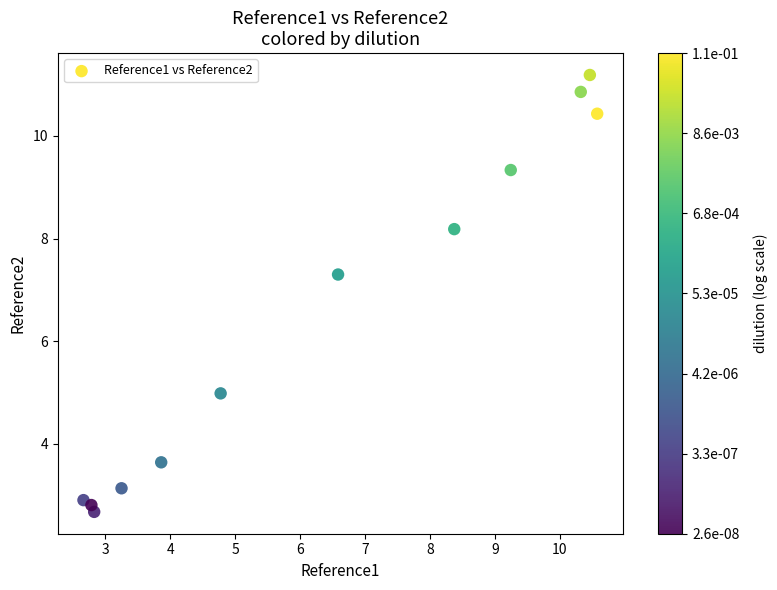

What Y value in the scatter plot is closest to 6?

5.0